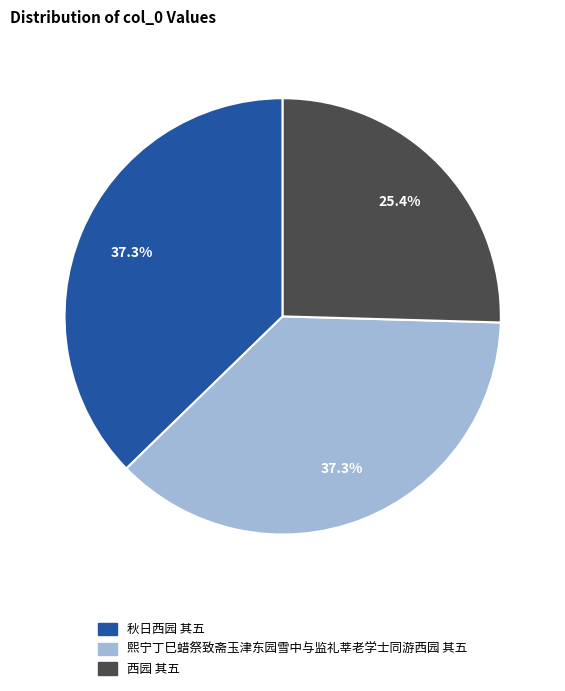

True or false: 西园 其五 accounts for 36% of the total.

False